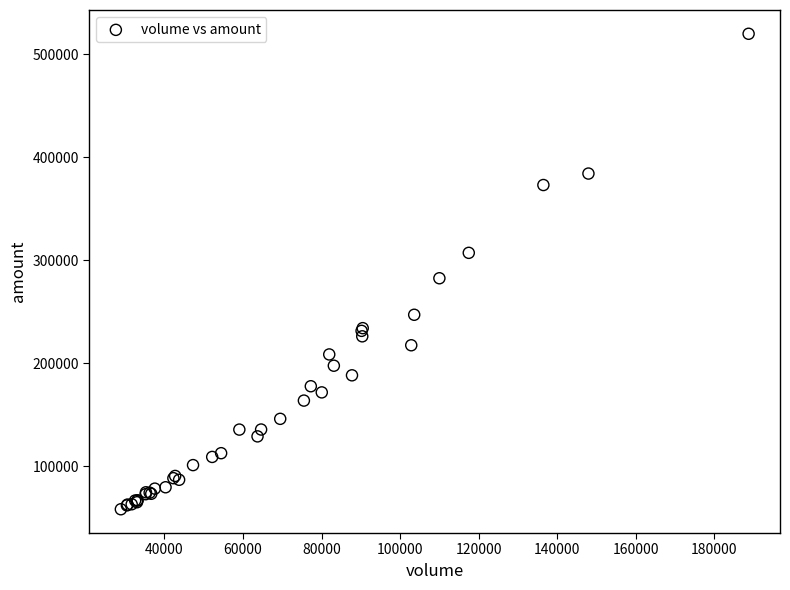

What Y value in the scatter plot is closest to 288883?

282346.9